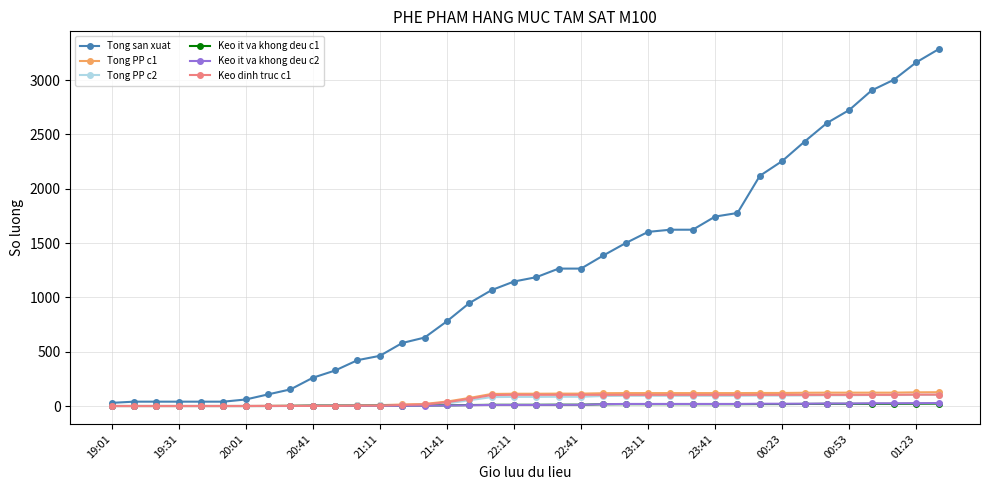

Which series has the widest spread of values?

Tong san xuat